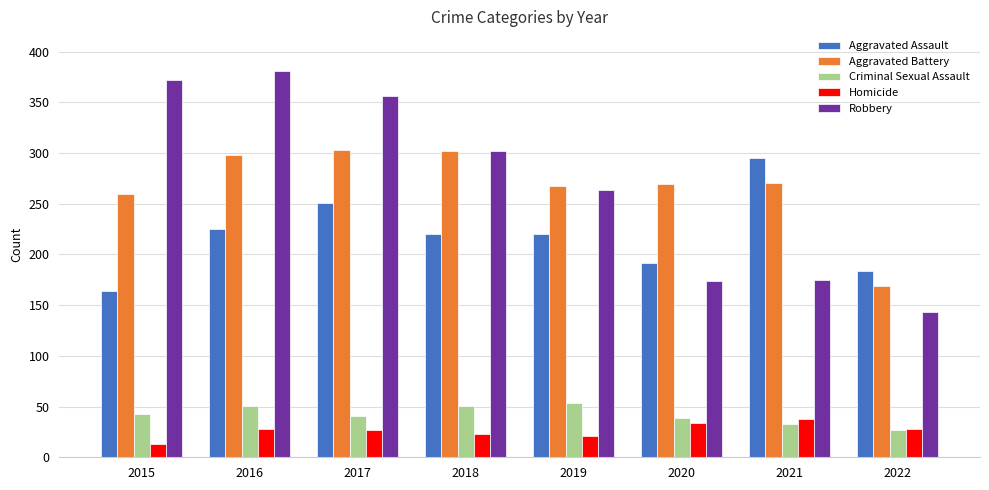

What is the minimum value for Robbery?

143